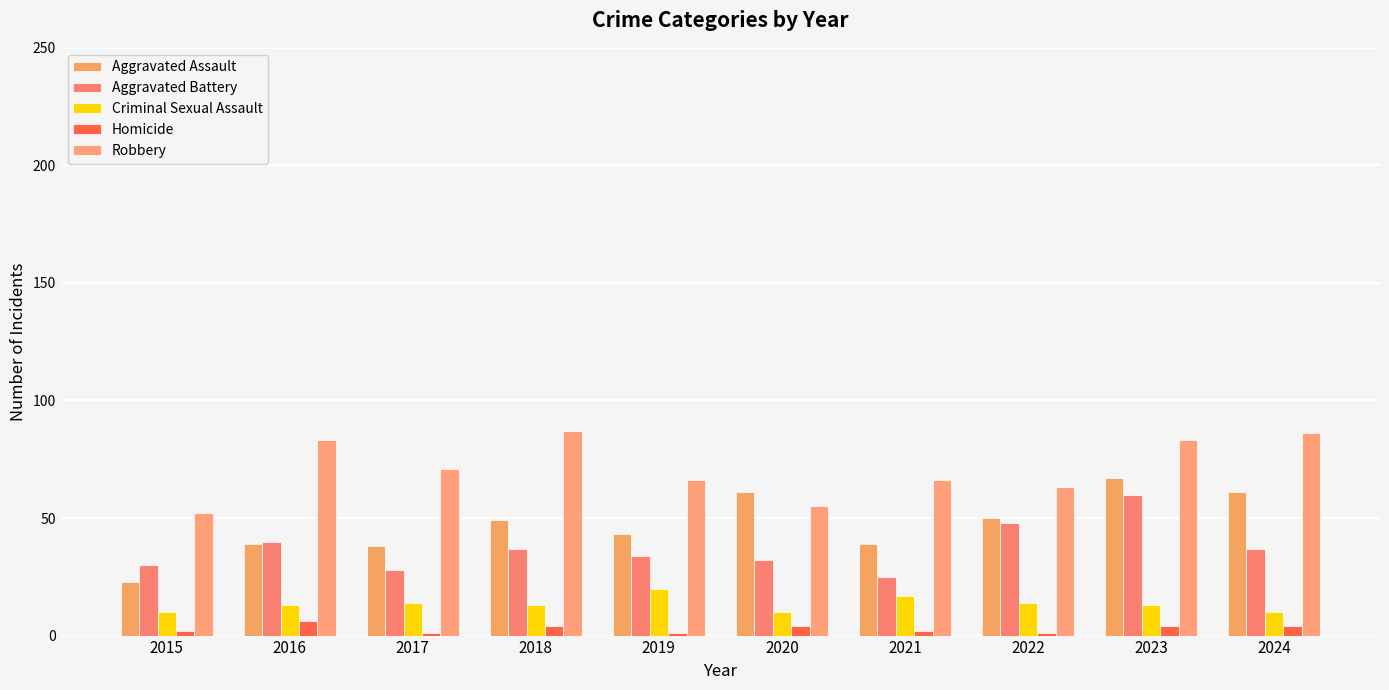

Reading left to right, list all the values displayed in this chart.

Aggravated Assault: 23	39	38	49	43	61	39	50	67	61
Aggravated Battery: 30	40	28	37	34	32	25	48	60	37
Criminal Sexual Assault: 10	13	14	13	20	10	17	14	13	10
Homicide: 2	6	1	4	1	4	2	1	4	4
Robbery: 52	83	71	87	66	55	66	63	83	86